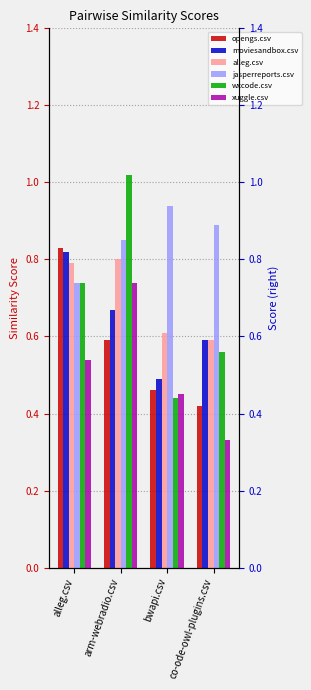

Between co-ode-owl-plugins.csv and arm-webradio.csv, which is larger?

arm-webradio.csv